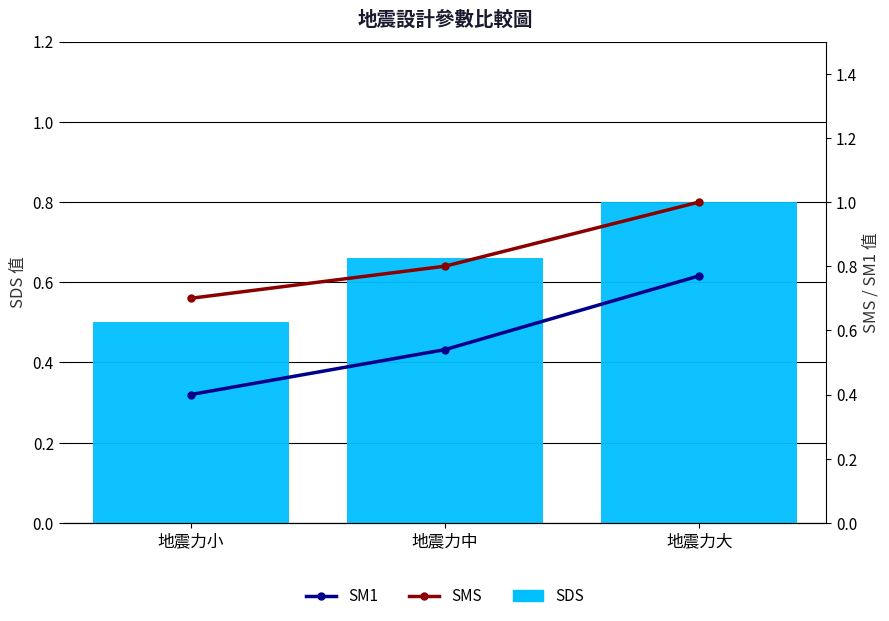

What is the difference between the SDS values at 地震力小 and 地震力大?

0.3